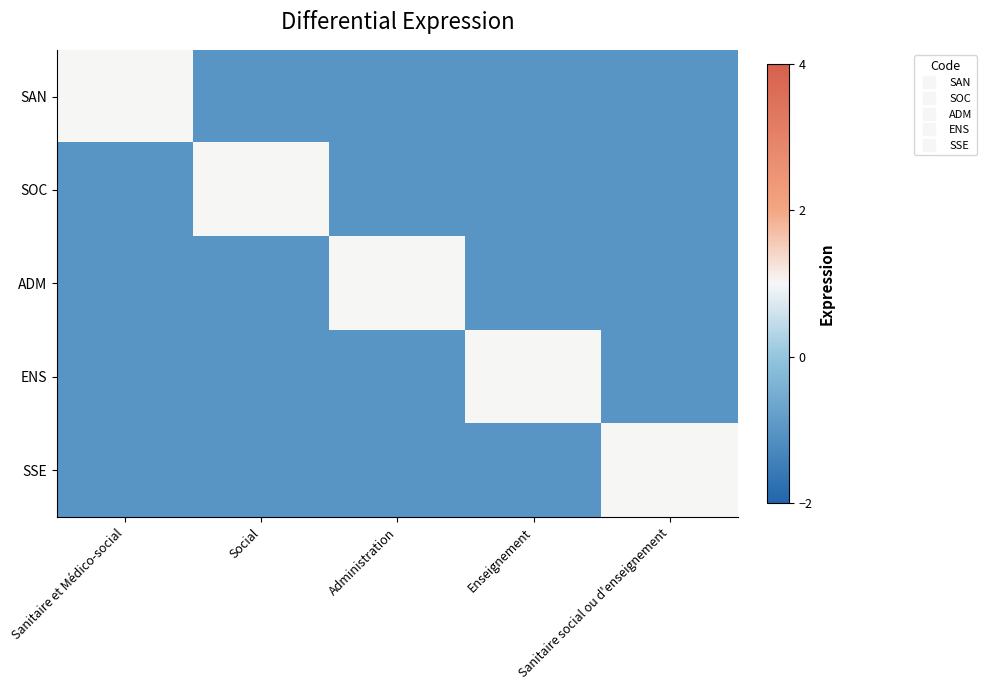

Which series changed the most between Administration and Enseignement?

ADM